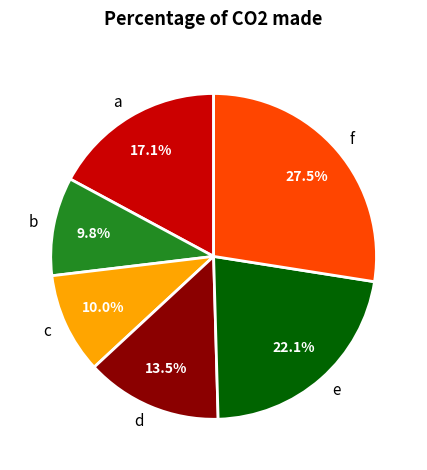

What percentage is NOT represented by e?

77.9%